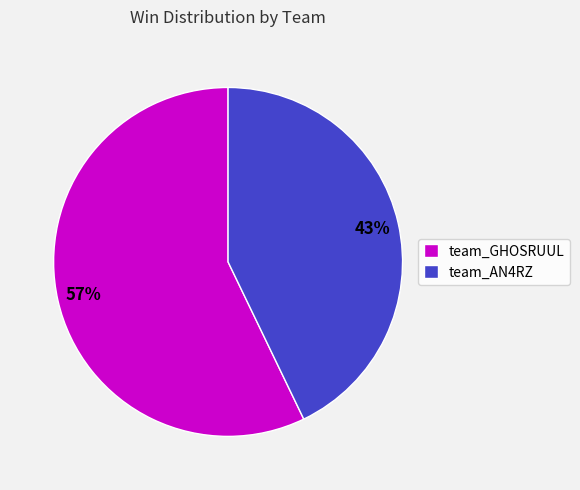

How many slices are in this pie chart?

2